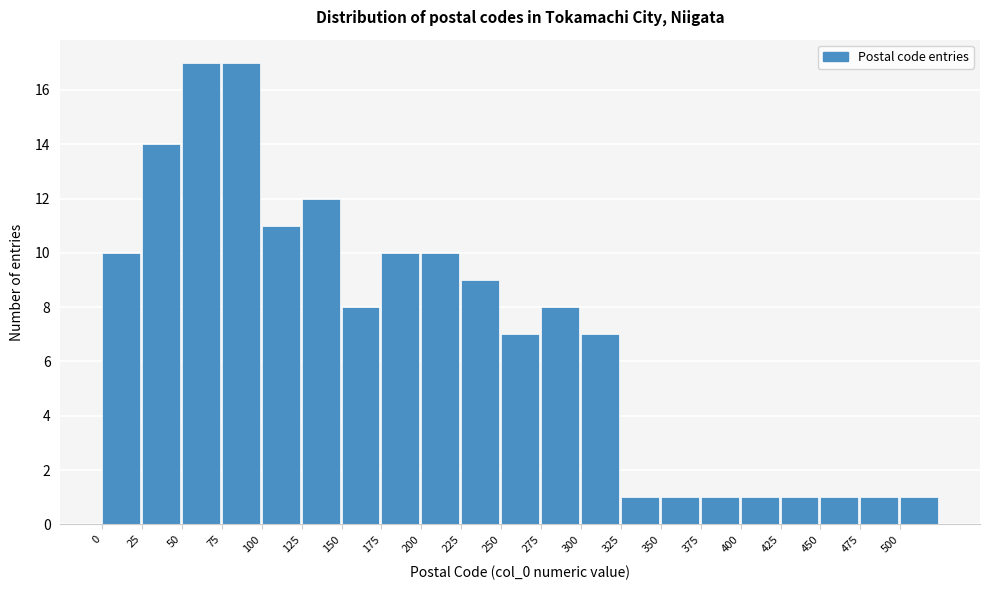

Reading left to right, transcribe this chart: for each bar, give the range it covers on the x-axis and its height. The values are not printed on the chart, so give them approximately, as read against the axis.

0 to 25: 10
25 to 50: 14
50 to 75: 17
75 to 100: 17
100 to 125: 11
125 to 150: 12
150 to 175: 8
175 to 200: 10
200 to 225: 10
225 to 250: 9
250 to 275: 7
275 to 300: 8
300 to 325: 7
325 to 350: 1
350 to 375: 1
375 to 400: 1
400 to 425: 1
425 to 450: 1
450 to 475: 1
475 to 500: 1
500 to 525: 1